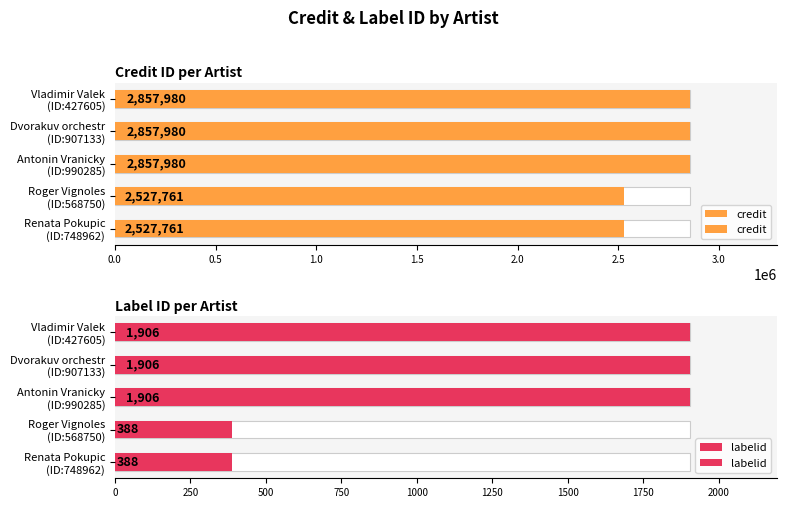

Which series has the largest total across all categories?

credit